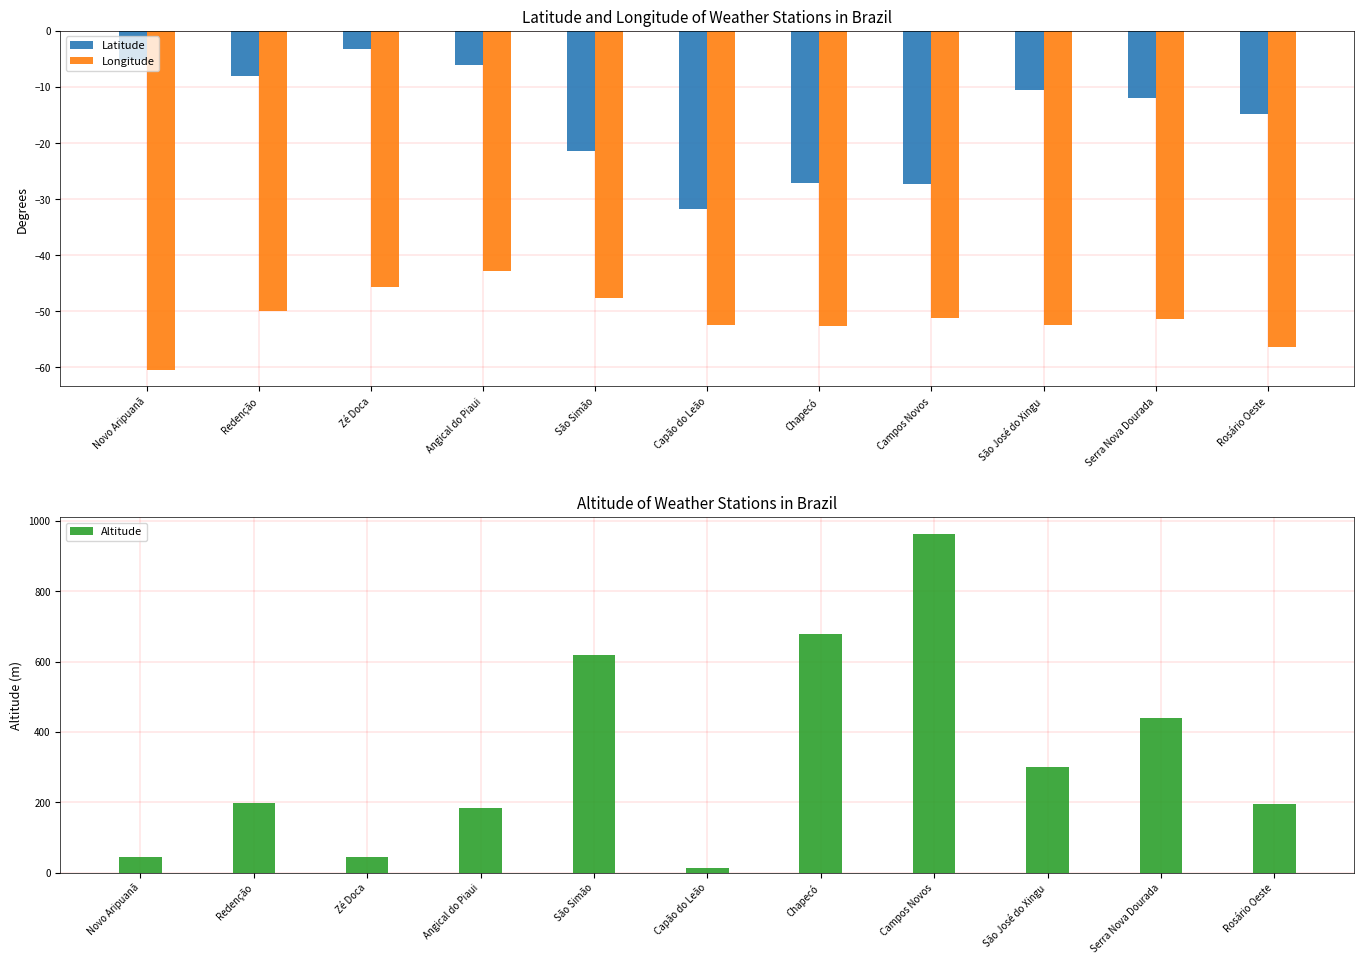

What is the maximum value shown in the chart?

963.0